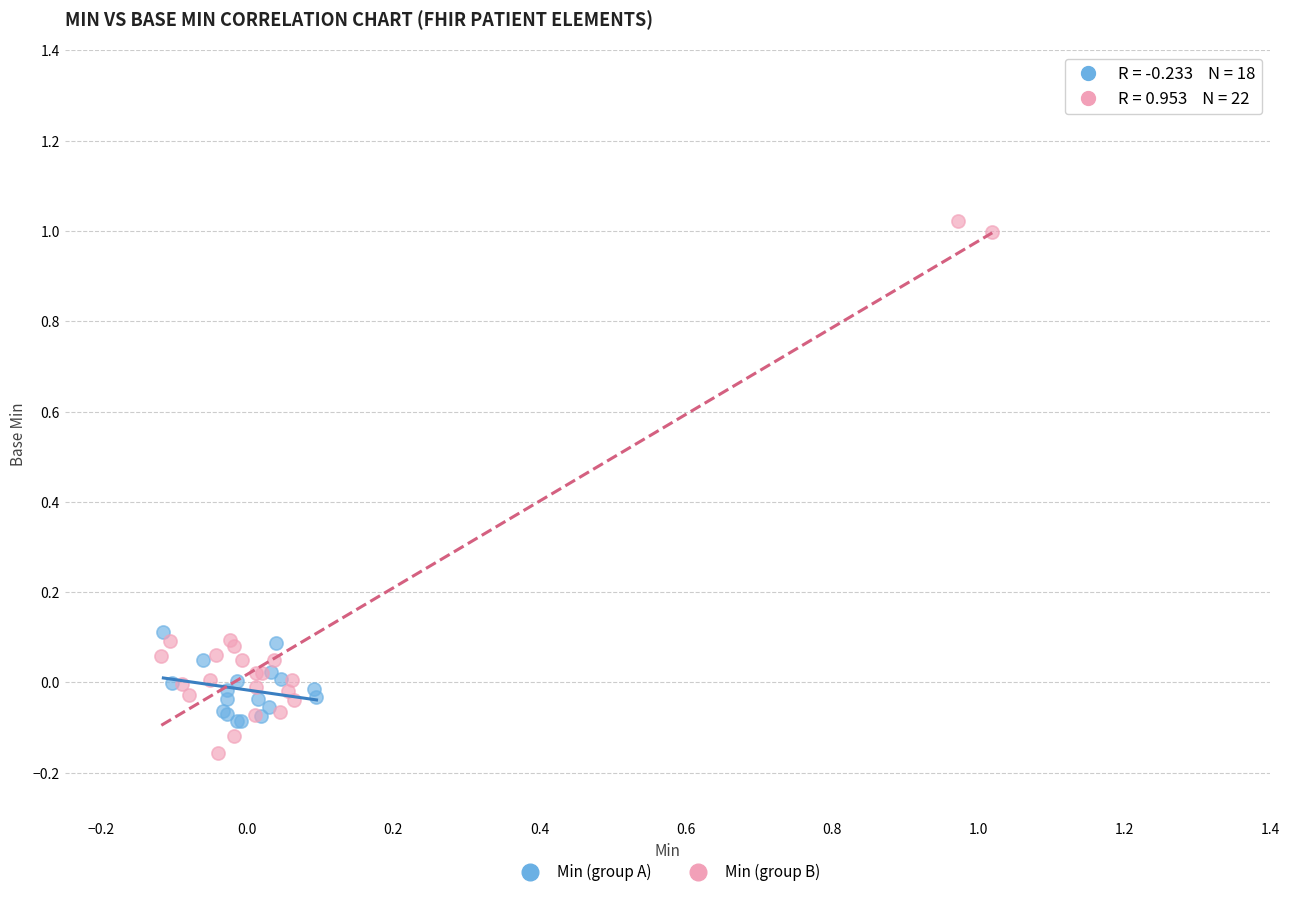

Which series reaches the minimum Y coordinate?

Min (group B)